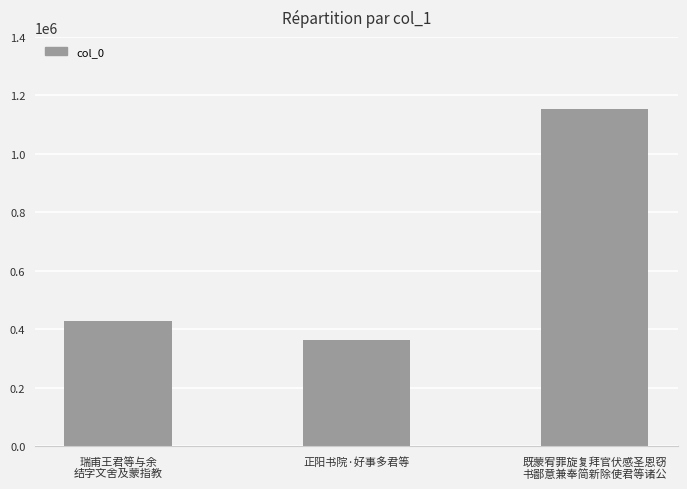

At which label is the value closest to 757238?

瑞甫王君等与余
结字文舍及蒙指教